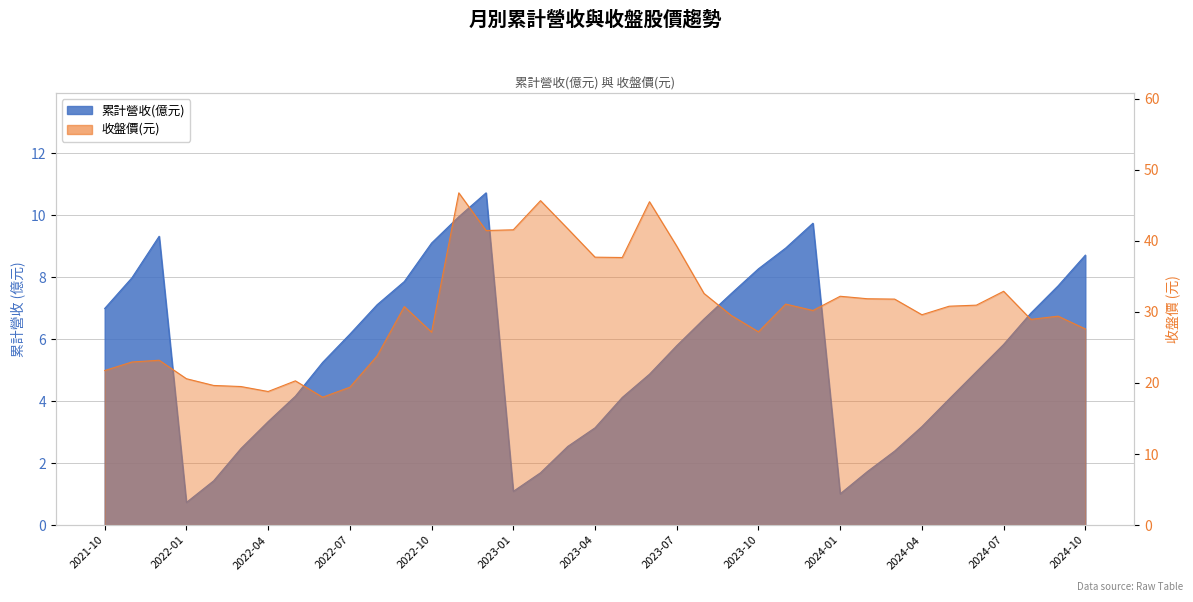

What is the total value across all series at 2023-11?

40.0